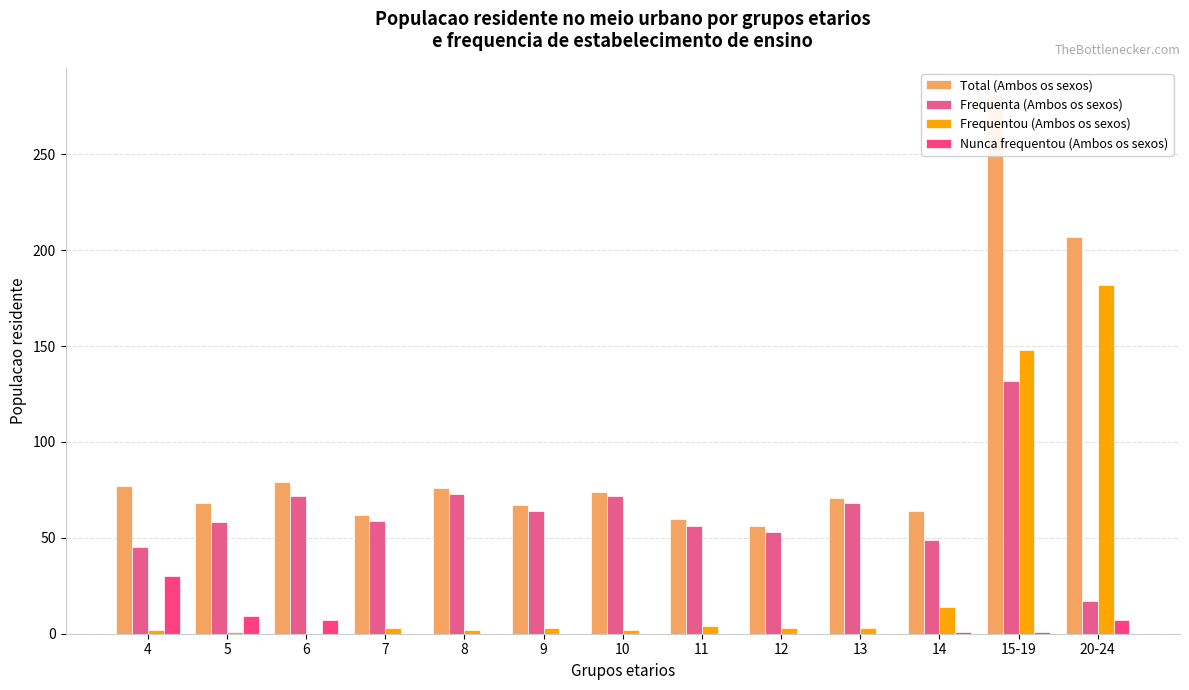

What is the label of the 2nd bar from the right?

15-19